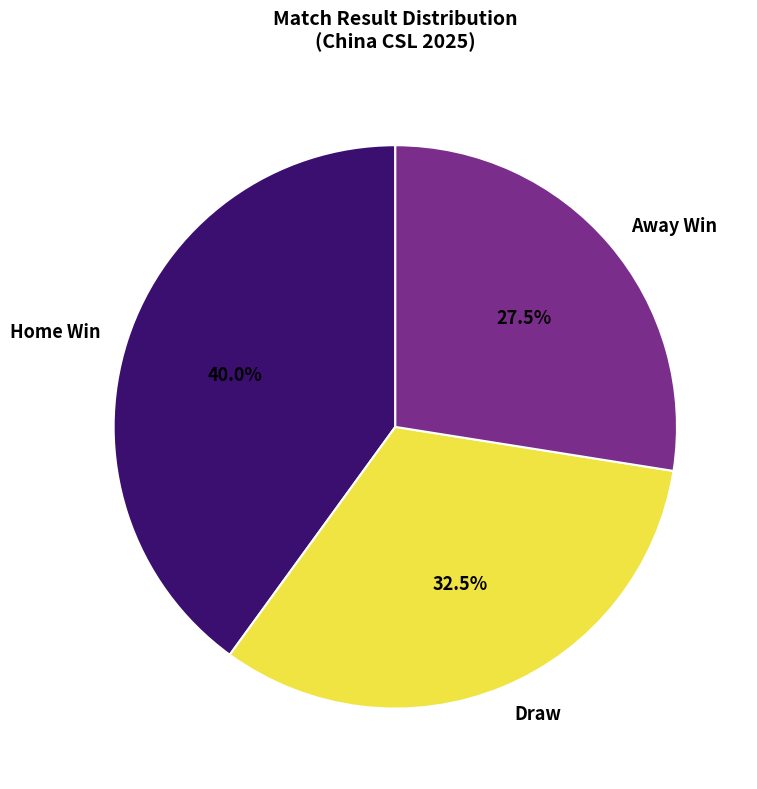

Combined, what portion of the pie is Away Win and Draw?

60.0%